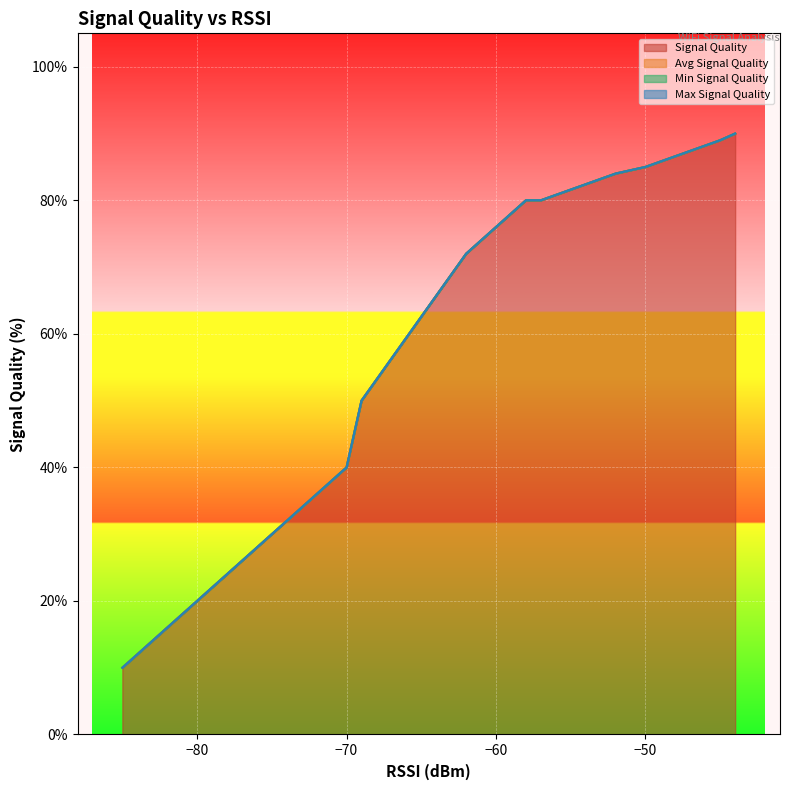

What is the sum of all Minimum Signal Quality values?

868